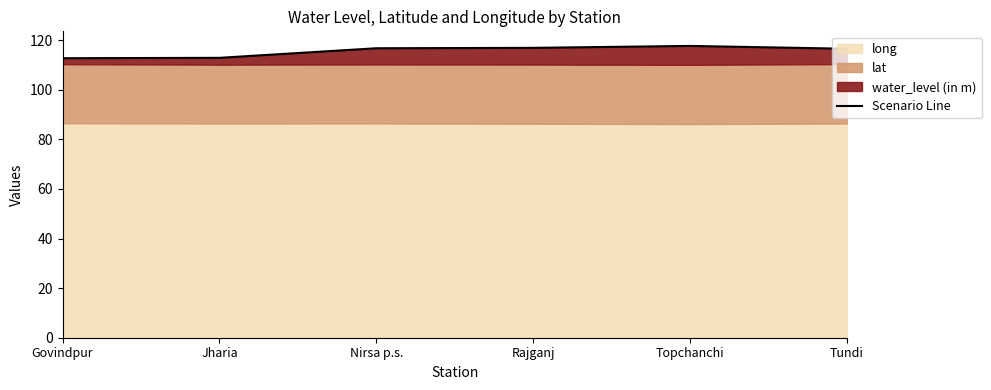

What is the sum of all values?

693.7